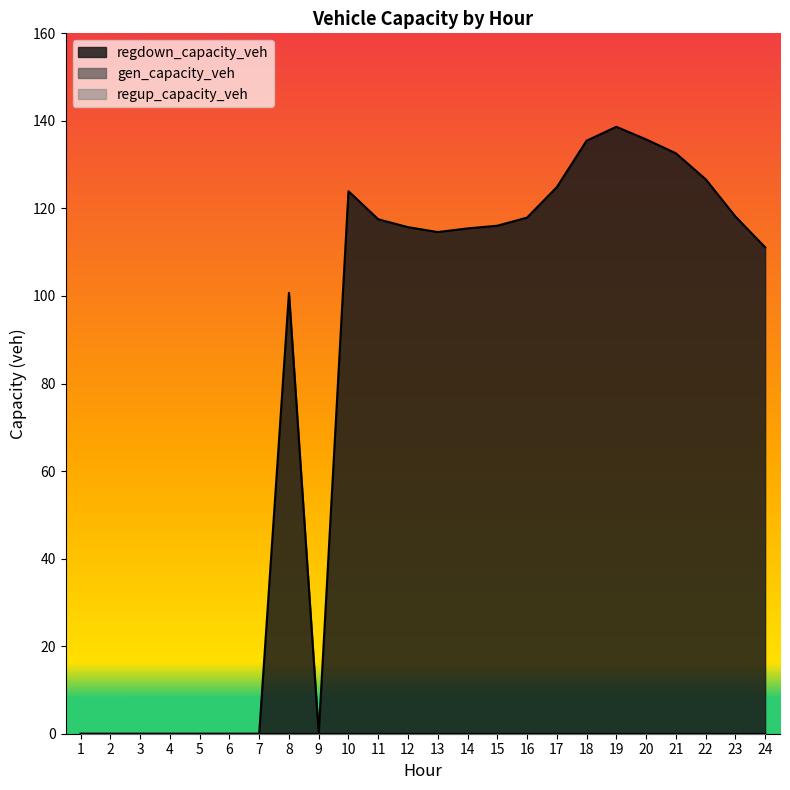

At which category does regdown_capacity_veh reach its first local peak?

8